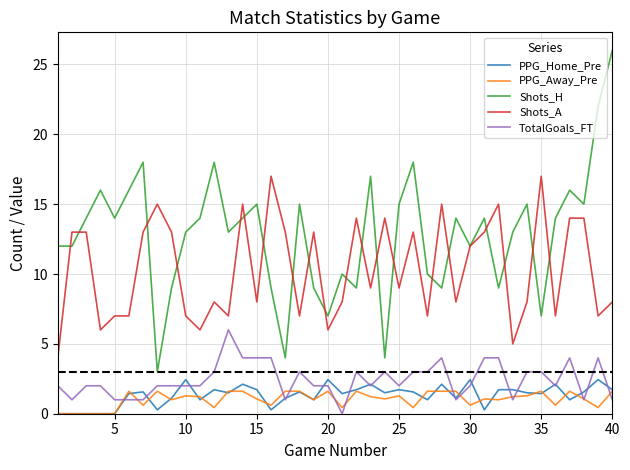

Count the number of categories in the chart.

40